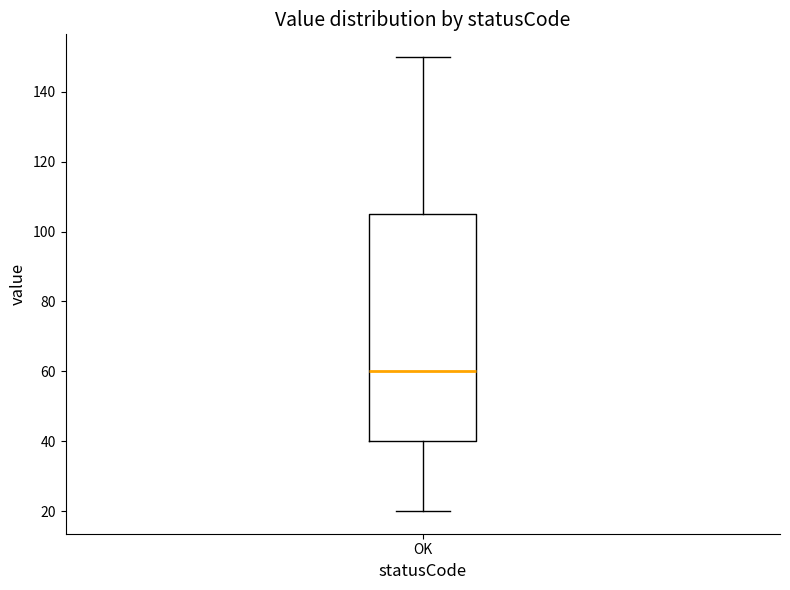

Where is the upper edge of the box for OK on the y-axis? The values are not printed on the chart, so give them approximately, as read against the axis.

106